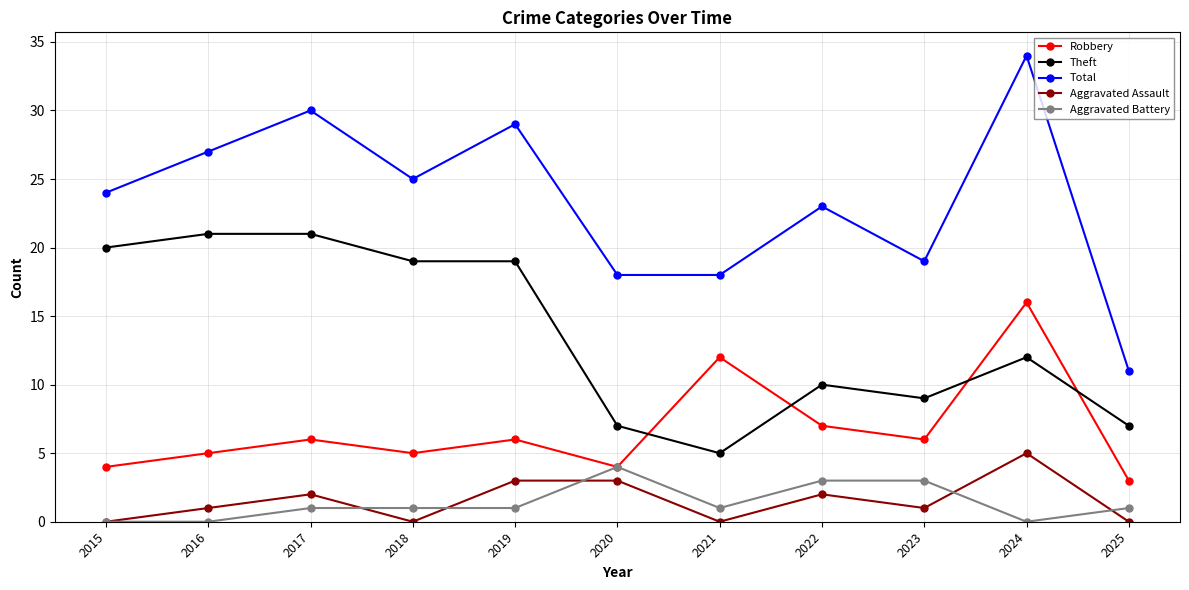

Count the number of categories in the chart.

11